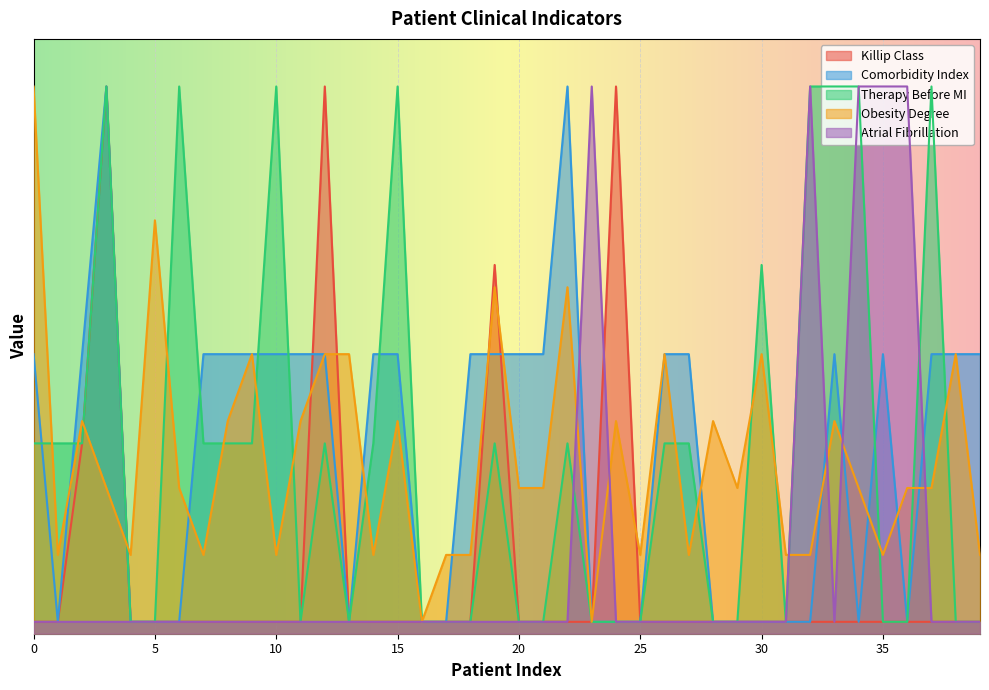

Which series has the largest range (max minus min)?

Obesity Degree